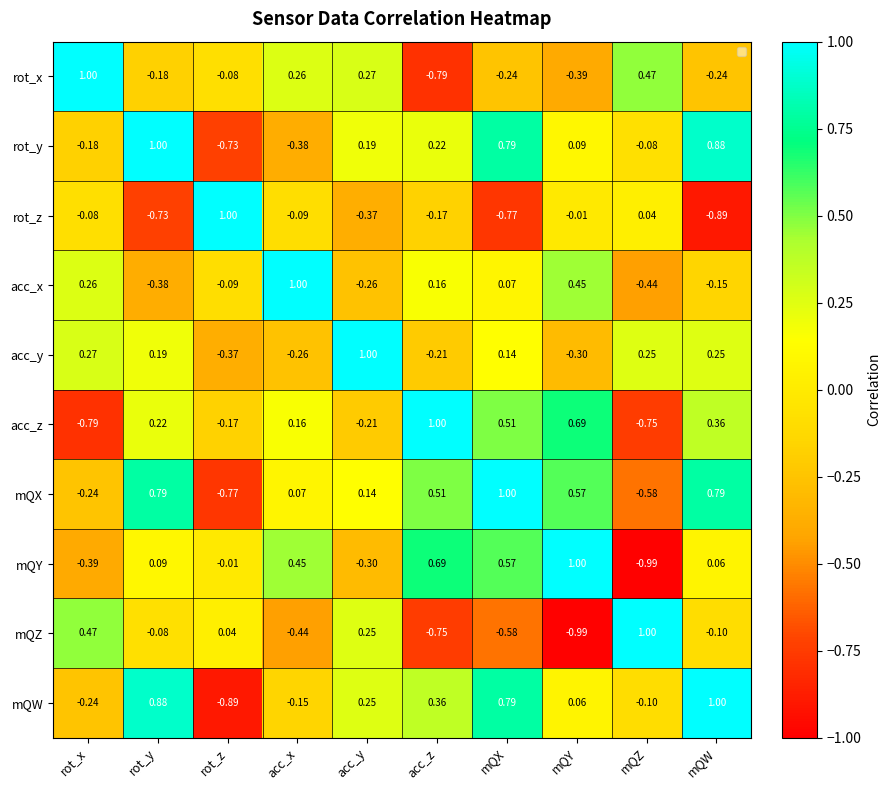

Which series has the largest total across all categories?

mQX